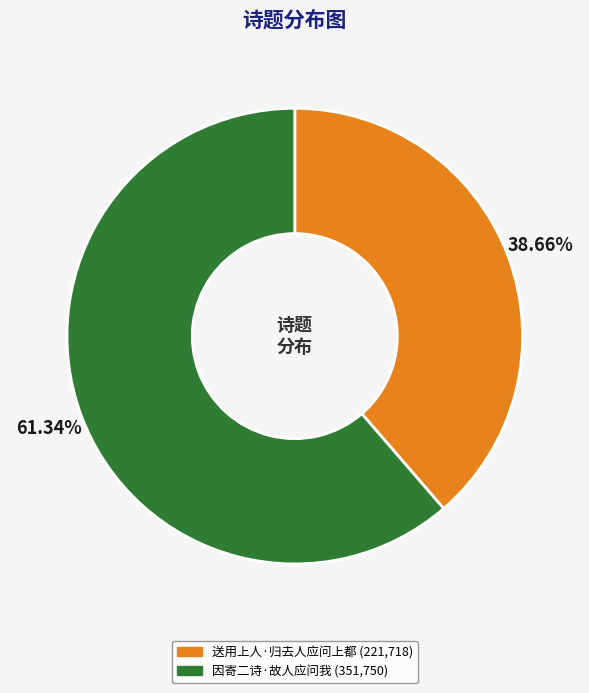

Do 送用上人·归去人应问上都 and 因寄二诗·故人应问我 together represent more than half of the pie?

Yes